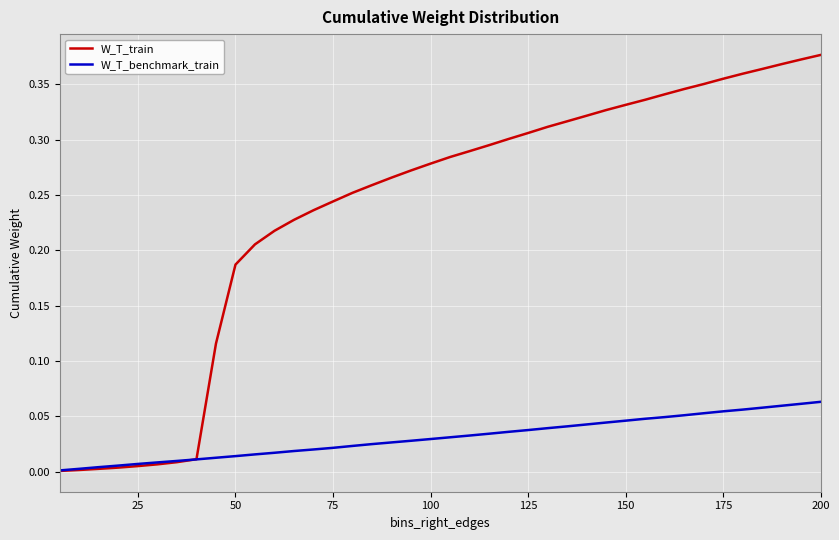

Which series has the largest range (max minus min)?

W_T_train